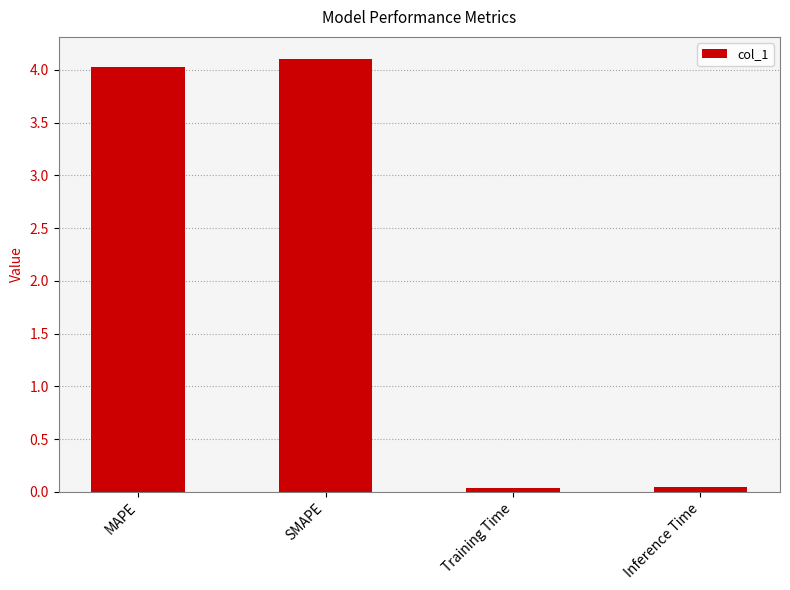

What is the label of the 1st bar from the right?

Inference Time